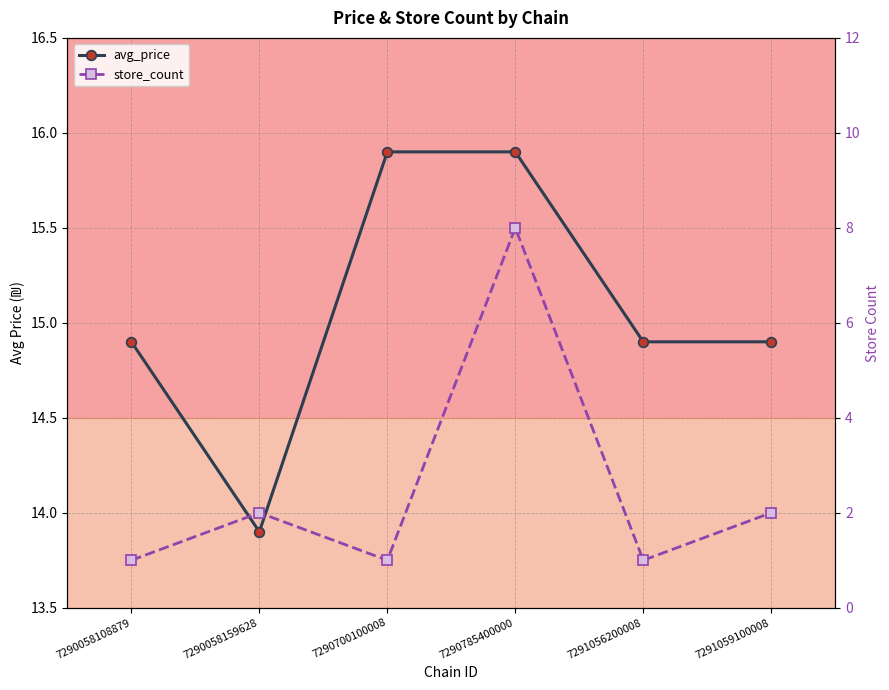

True or false: avg_price and store_count cross at least once.

False